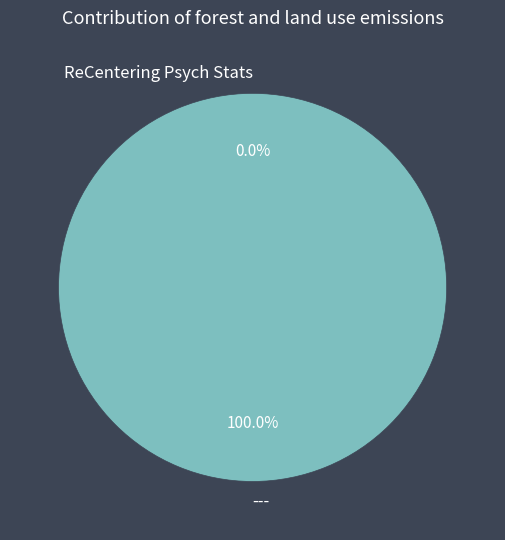

Does --- account for over 50% of the chart?

Yes